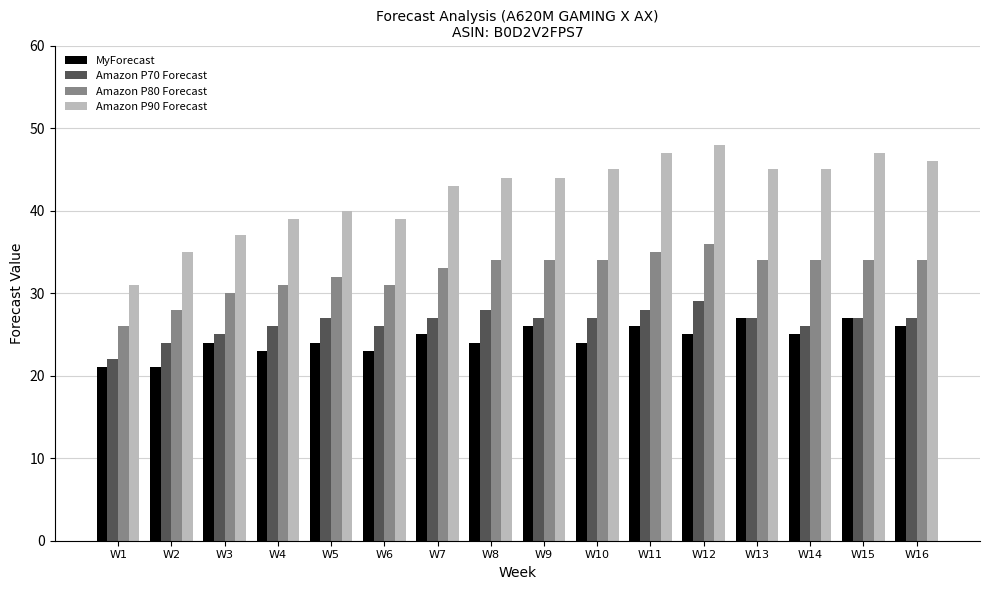

Between W3 and W14, which series saw the biggest shift?

Amazon P90 Forecast